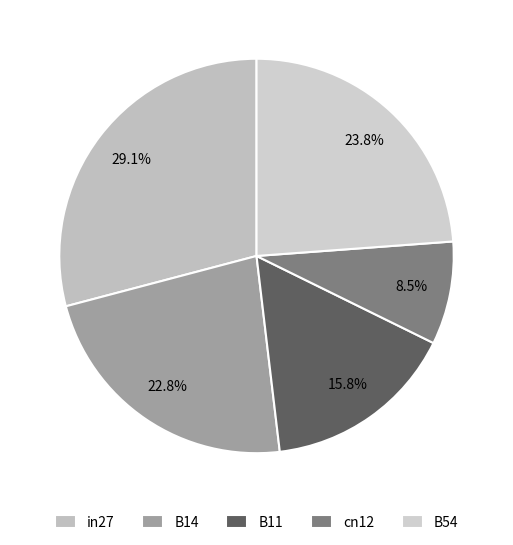

To the nearest percent, what portion does B11 represent?

16%